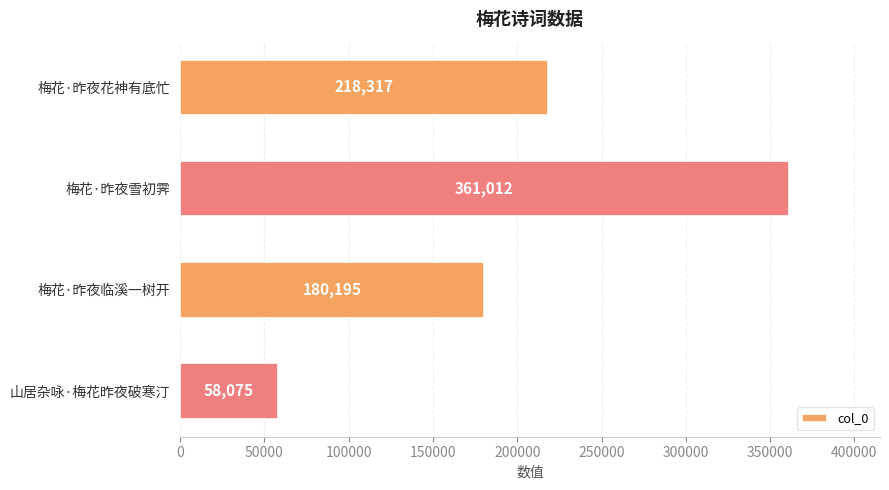

What value does the data have at 梅花·昨夜雪初霁, to the nearest 50?

361000